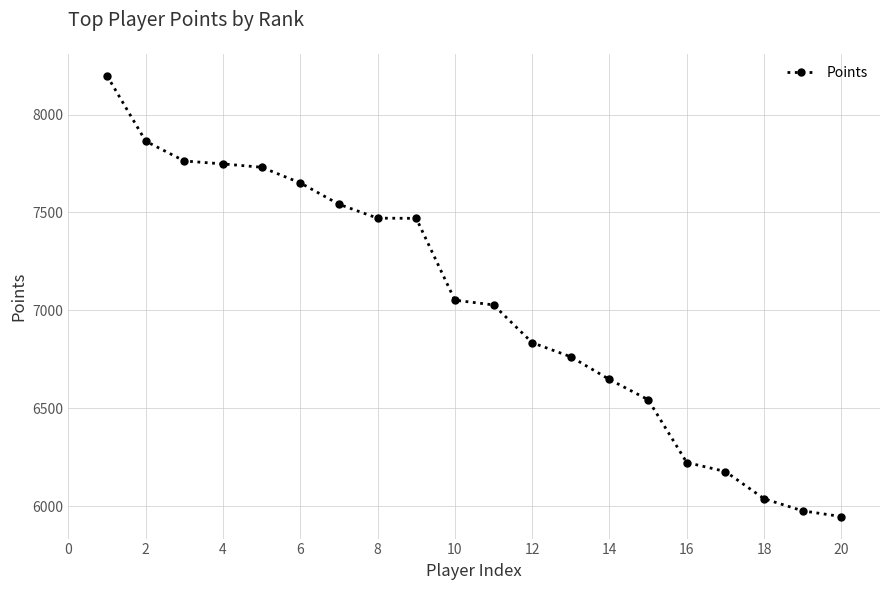

What is the value of the 6th point from the left?

7651